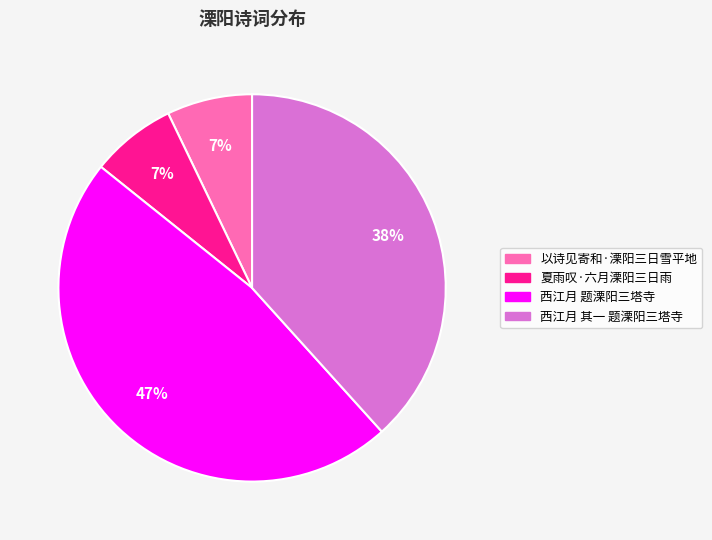

Combined, do 夏雨叹·六月溧阳三日雨 and 西江月 题溧阳三塔寺 account for over 50%?

Yes